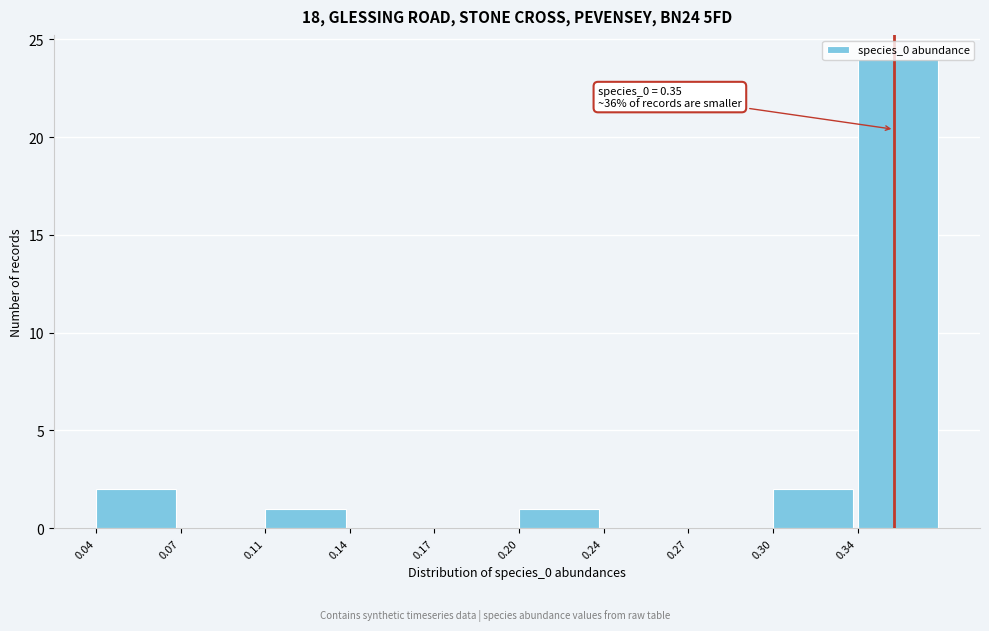

Is it true that the value at 0.04 is 2?

True